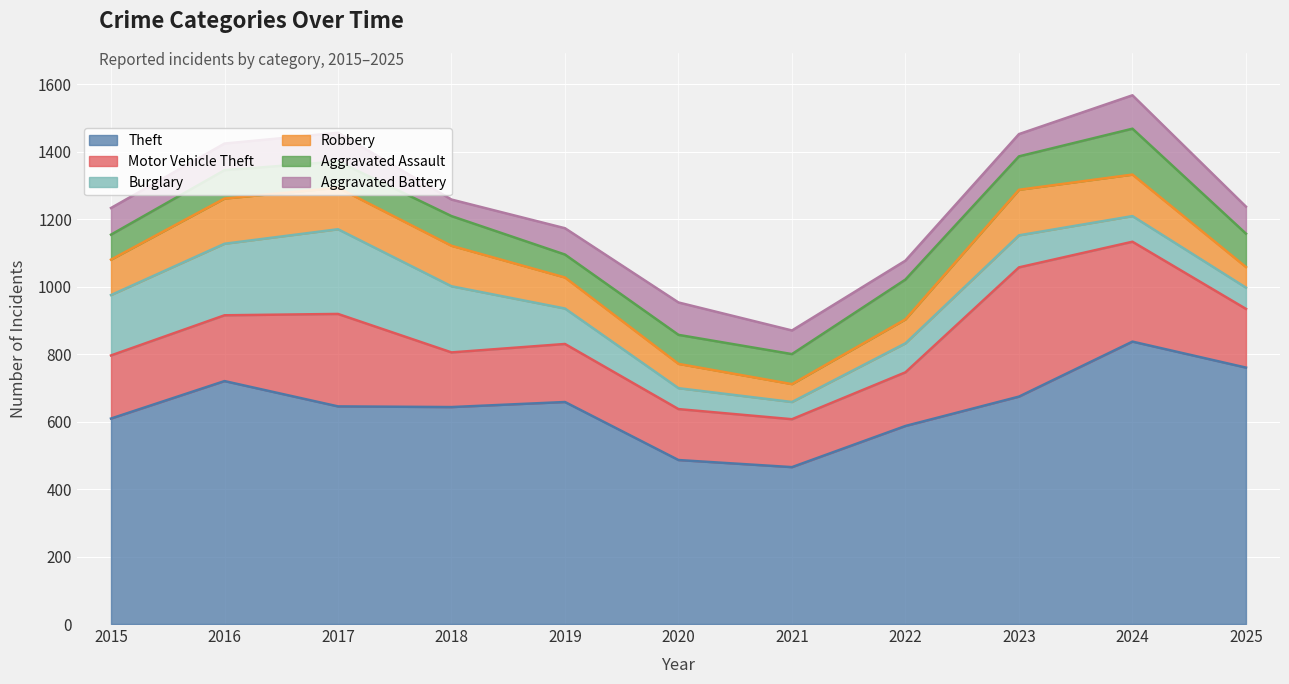

What is the difference between the maximum and minimum values in the Motor Vehicle Theft series?

241